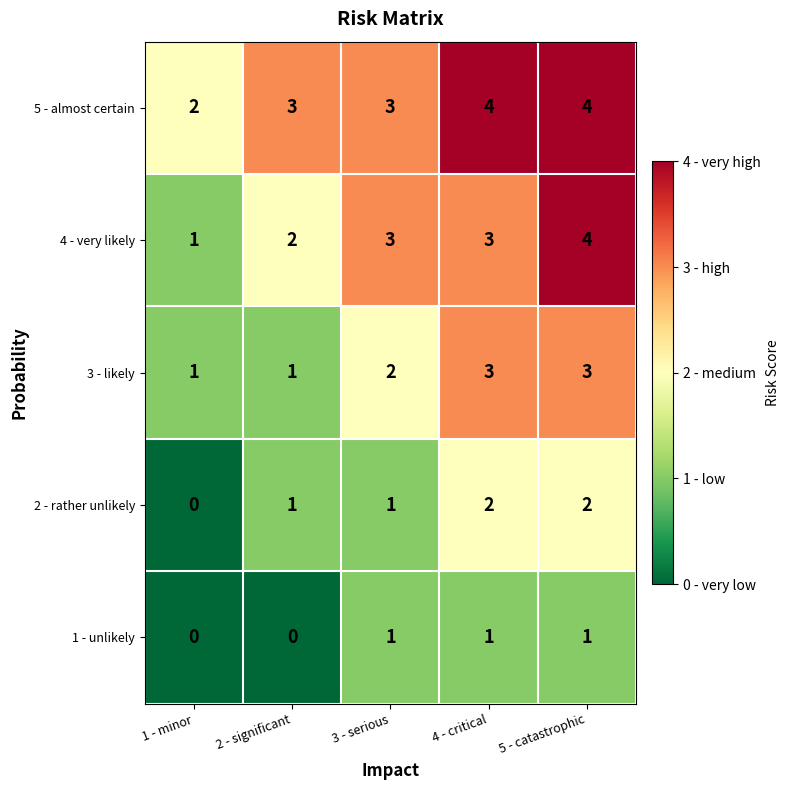

What is the average value of the 4 - very likely series?

3